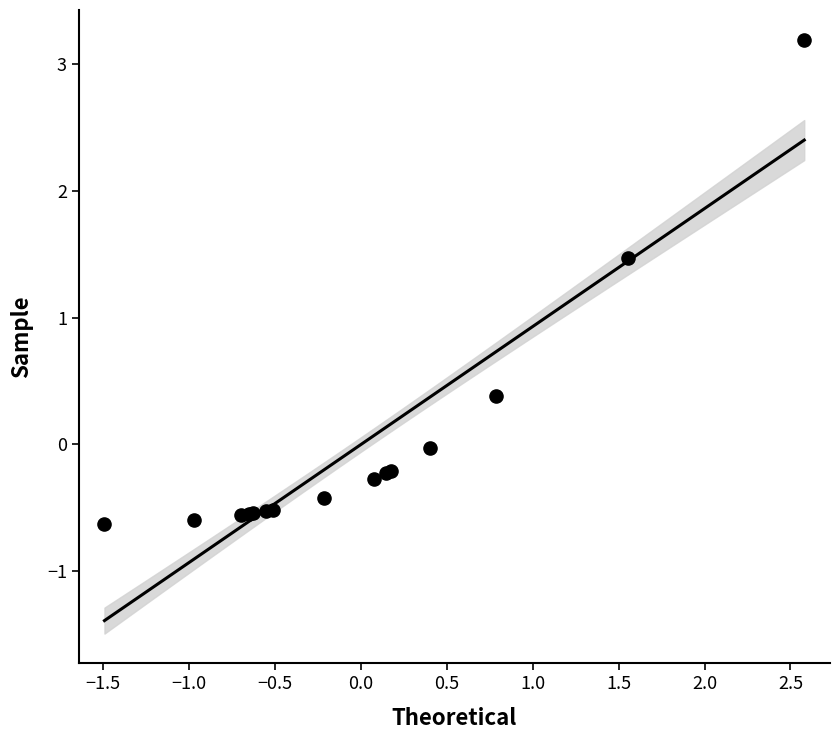

What Y value in the scatter plot is closest to 1?

1.5